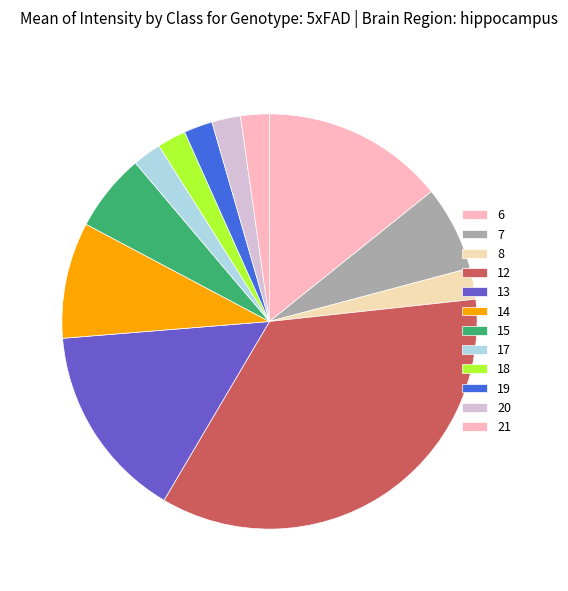

Count the number of slices in the pie.

12